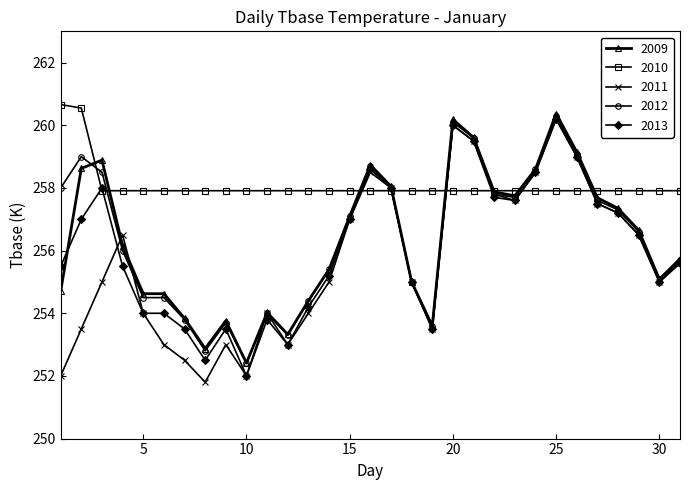

Which series has the largest total across all categories?

2010